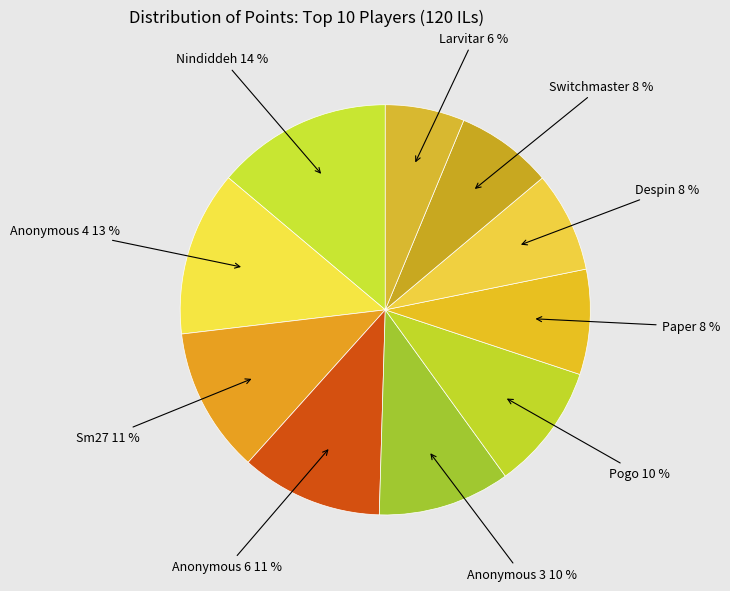

Approximately how many times larger is the value at Anonymous 6 compared to Nindiddeh?

0.8